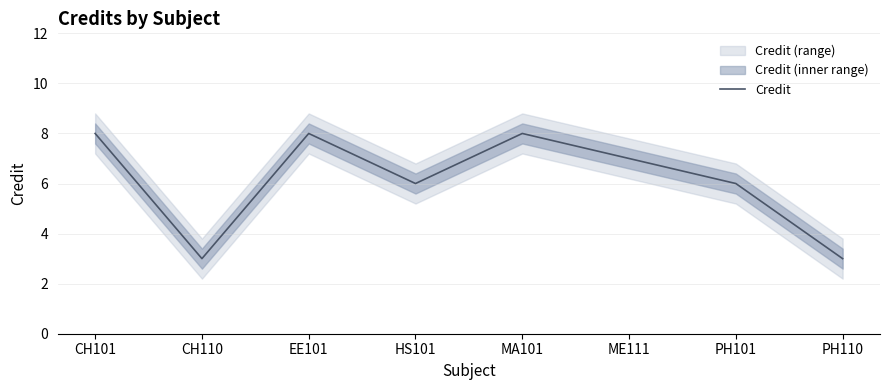

At which category does the data reach its first local peak?

EE101